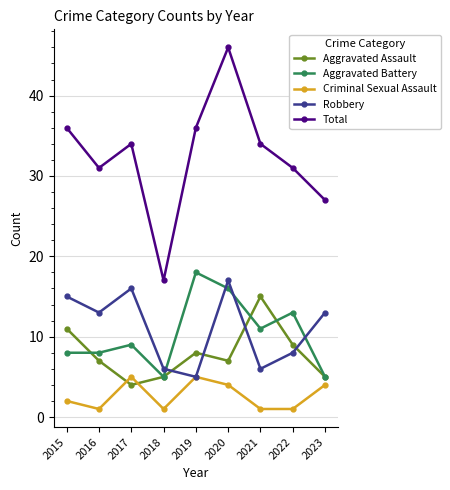

What is the value of the Aggravated Assault point at the 3rd from the left?

4